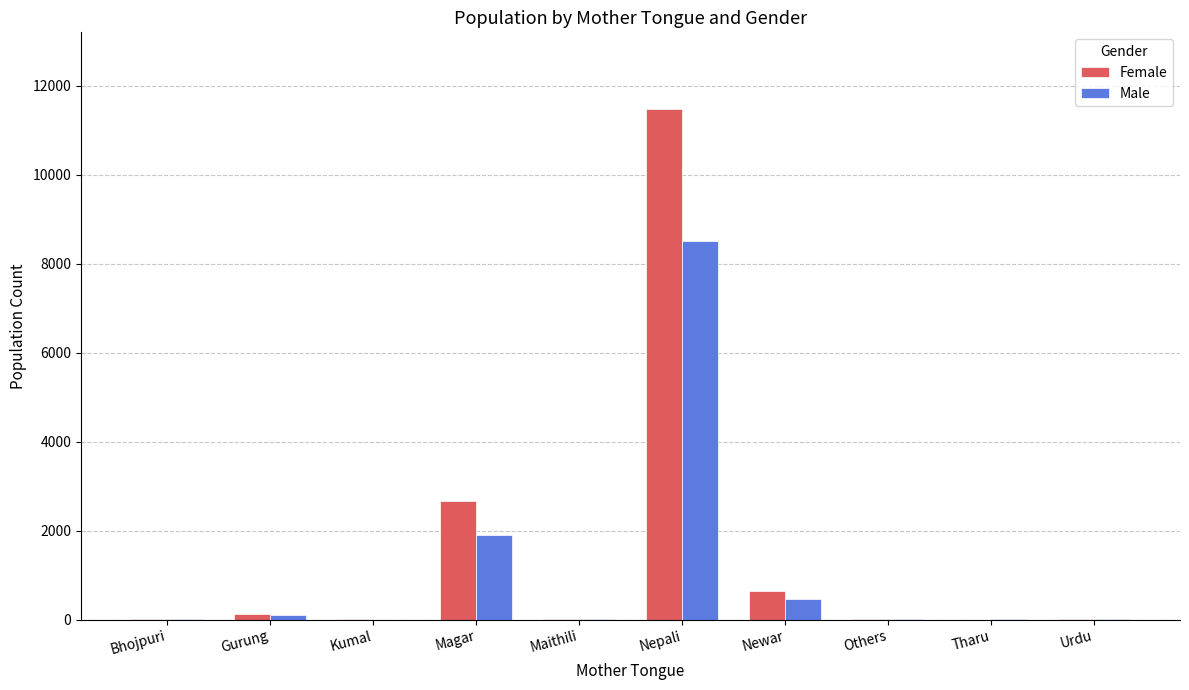

At which label is Female closest to 5743?

Magar